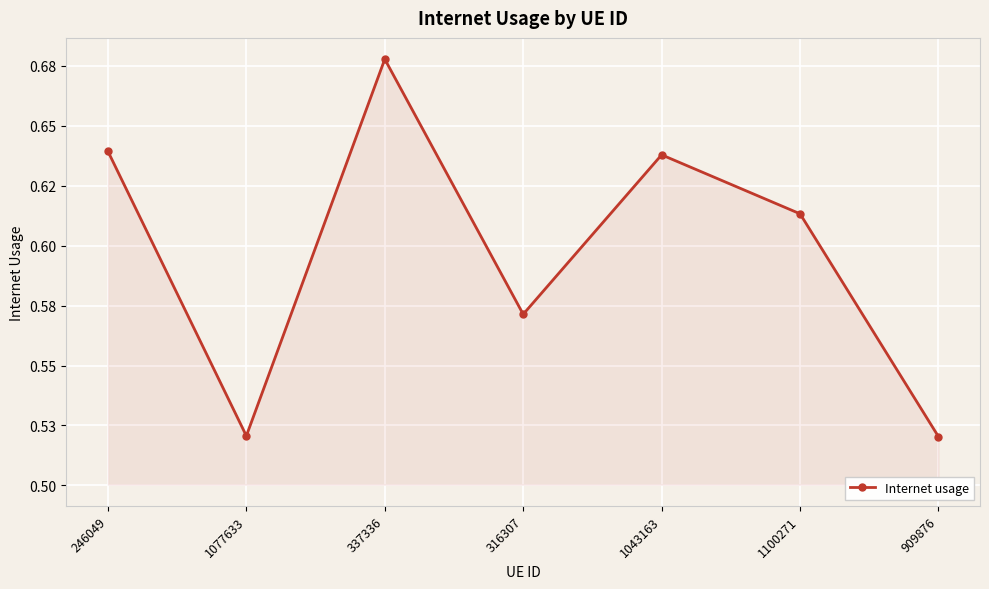

Does the chart have visible grid lines?

Yes